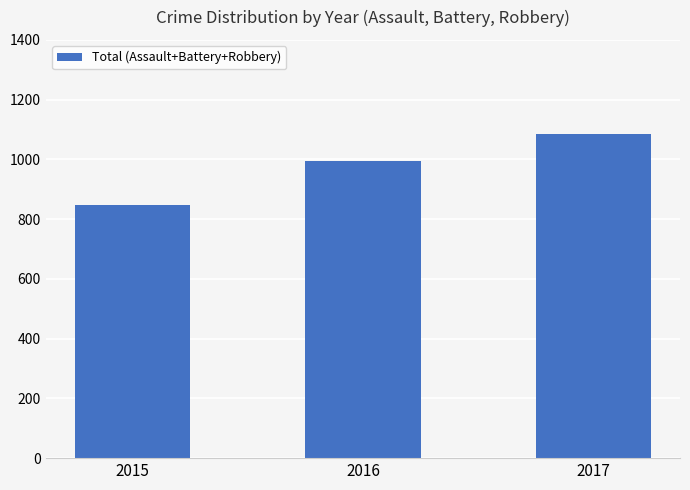

How many bars are there in total?

3